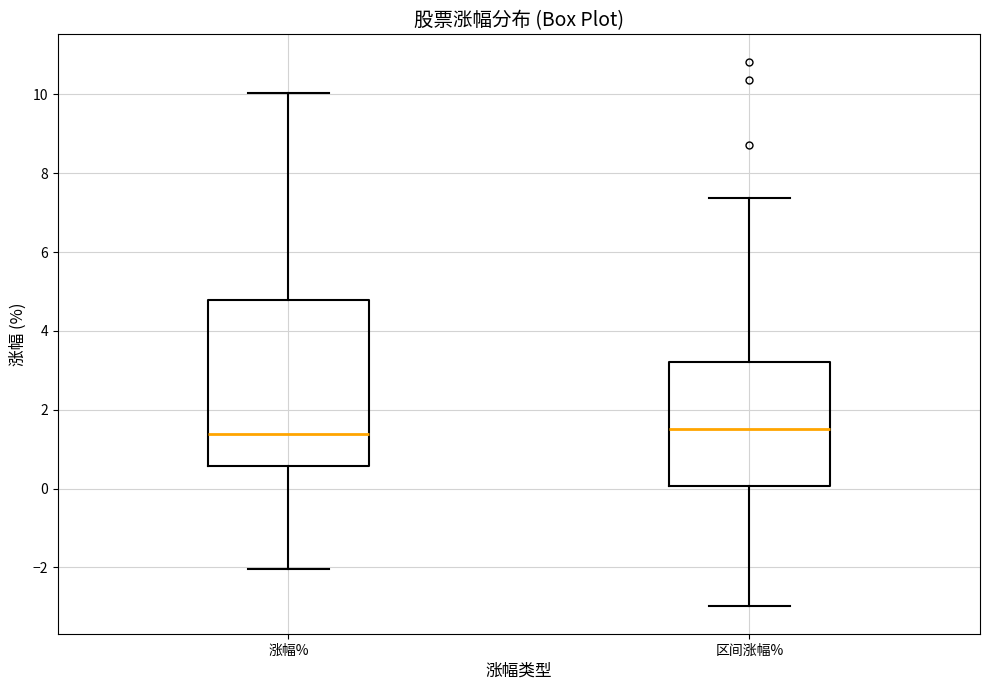

Which box is the tallest, from its lower edge to its upper edge?

涨幅%